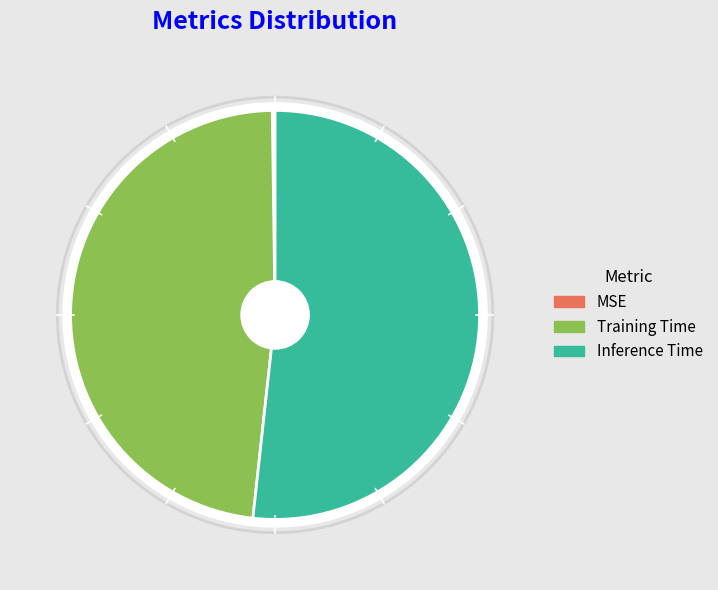

Does MSE represent more than half of the total?

No